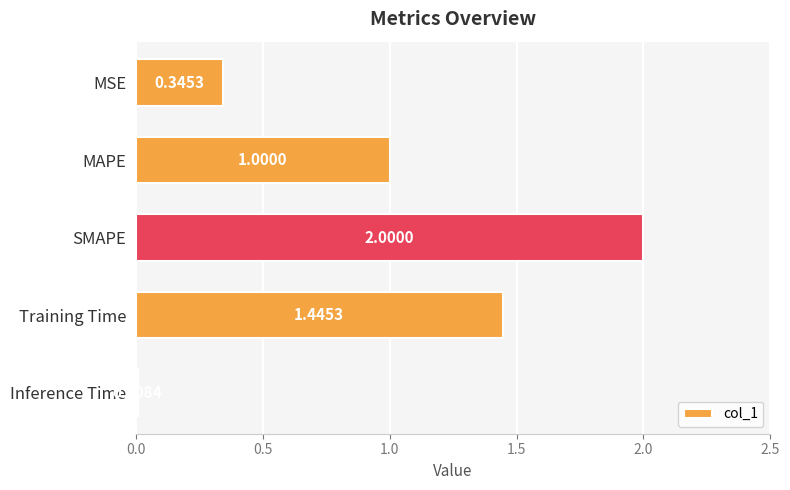

What is the label of the 3rd bar from the top?

SMAPE